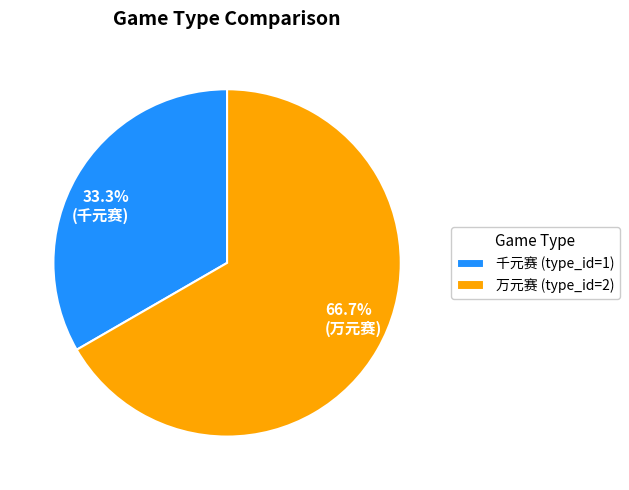

How many segments does this pie chart have?

2